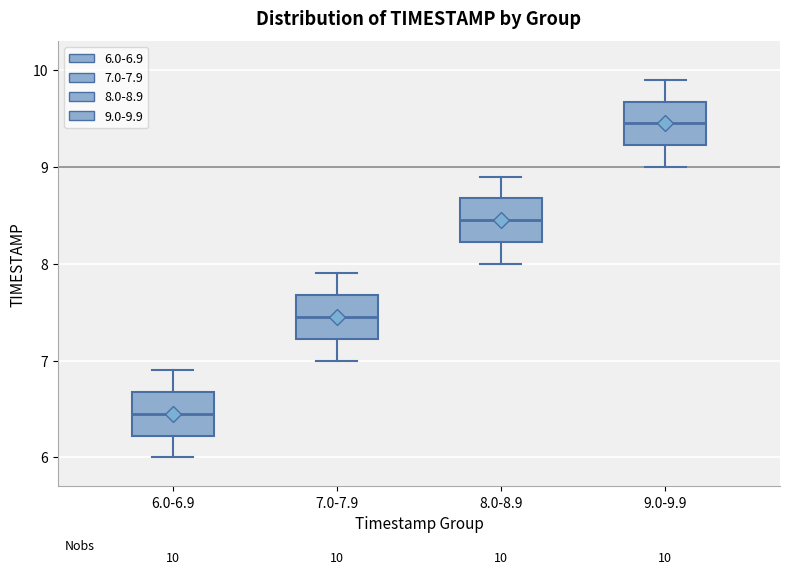

Which box has the lowest median line?

6.0-6.9